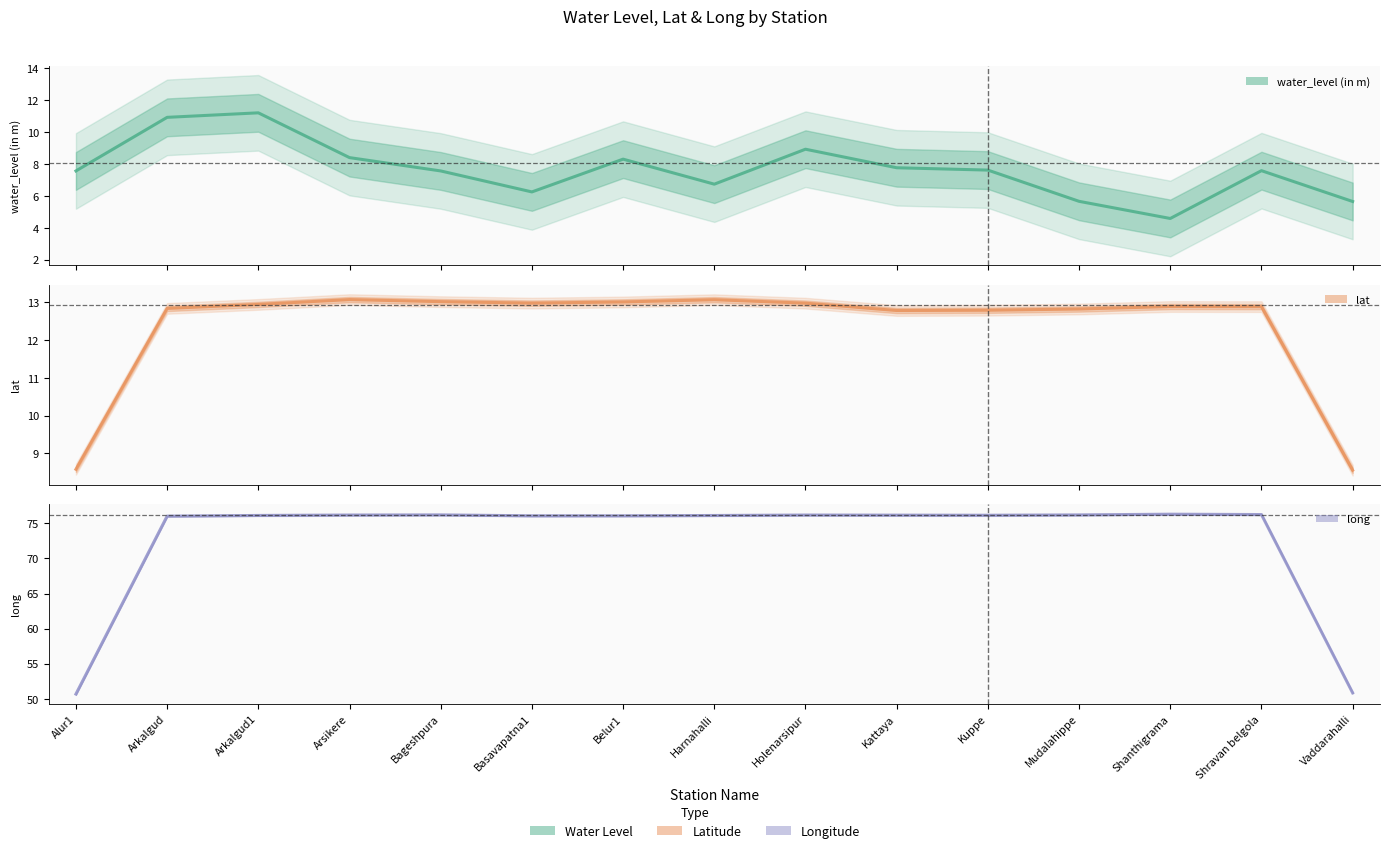

Rank the categories by long value from highest to lowest.

Shanthigrama, Shravan belgola, Bageshpura, Mudalahippe, Holenarsipur, Arsikere, Kattaya, Kuppe, Arkalgud1, Harnahalli, Belur1, Basavapatna1, Arkalgud, Vaddarahalli, Alur1